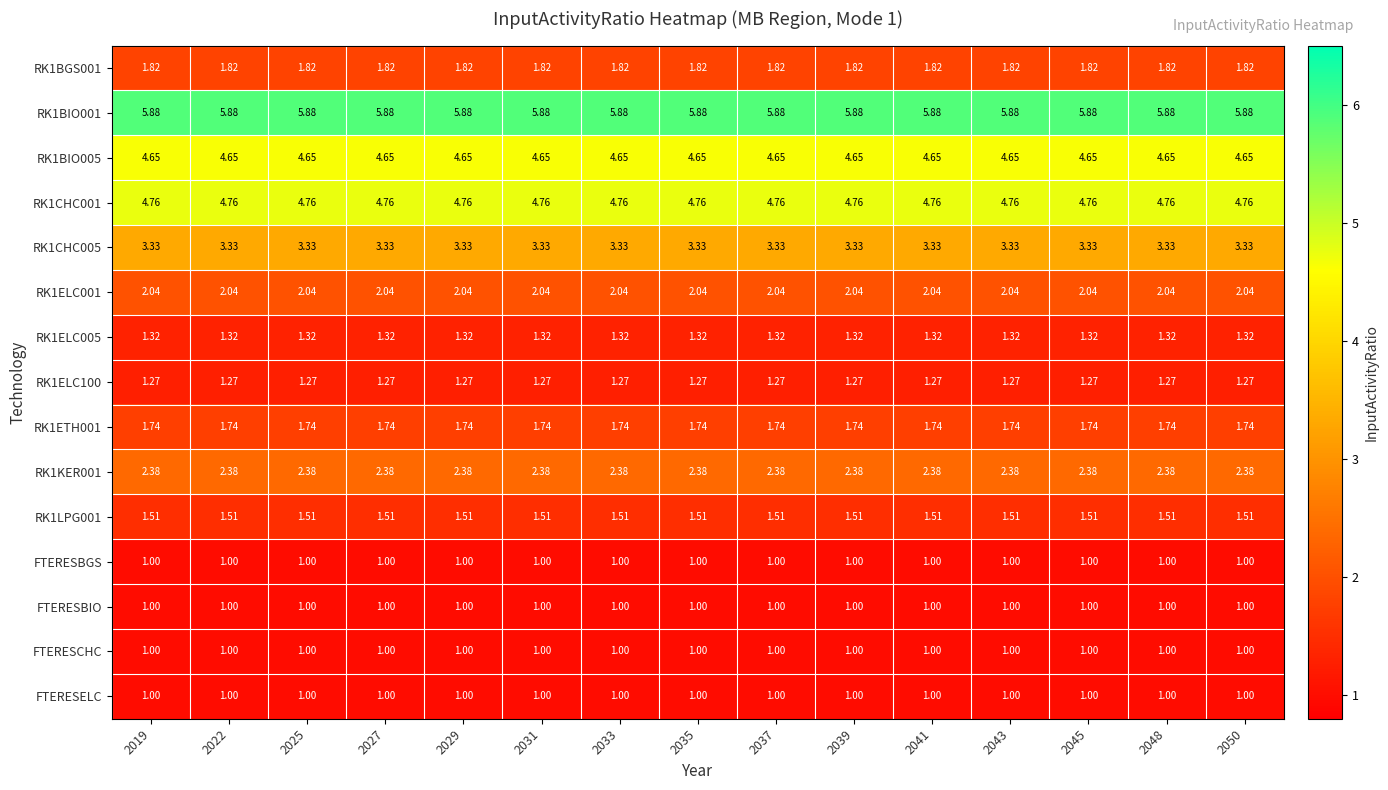

Is the value of RK1ETH001 at 2048 greater than the value of RK1KER001 at 2025?

No